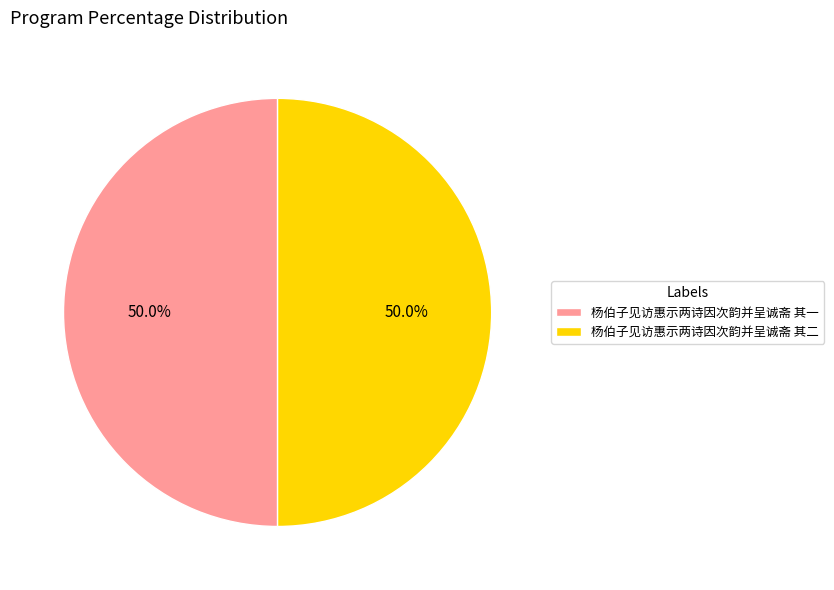

Combined, do 杨伯子见访惠示两诗因次韵并呈诚斋 其二 and 杨伯子见访惠示两诗因次韵并呈诚斋 其一 account for over 50%?

Yes